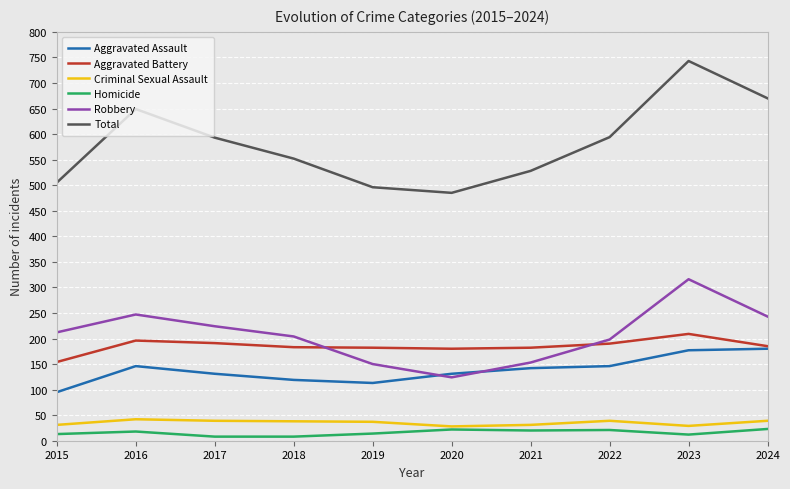

What value does the Homicide series have at 2021?

20